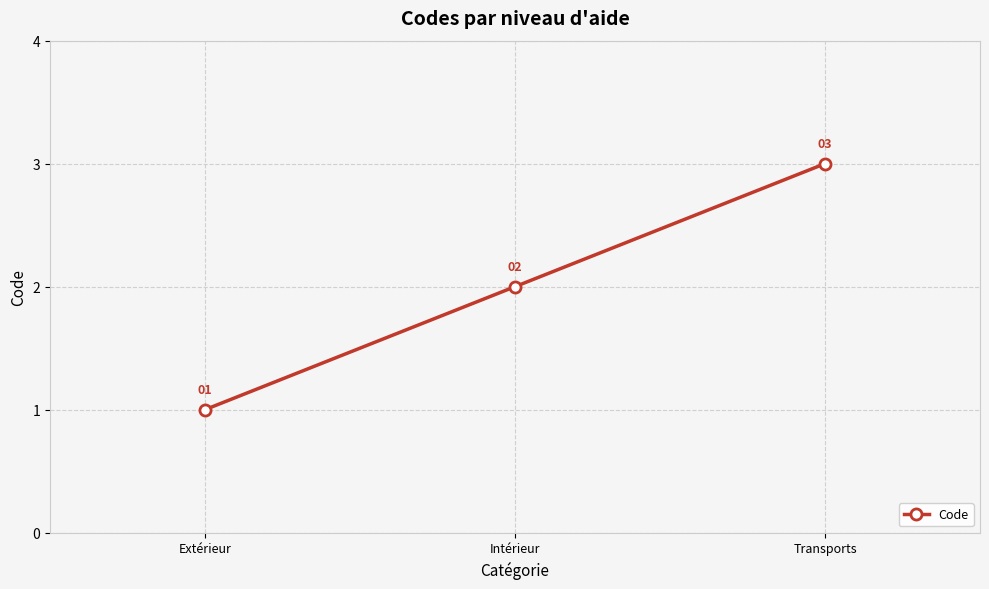

What is the label of the 2nd point from the left?

Intérieur